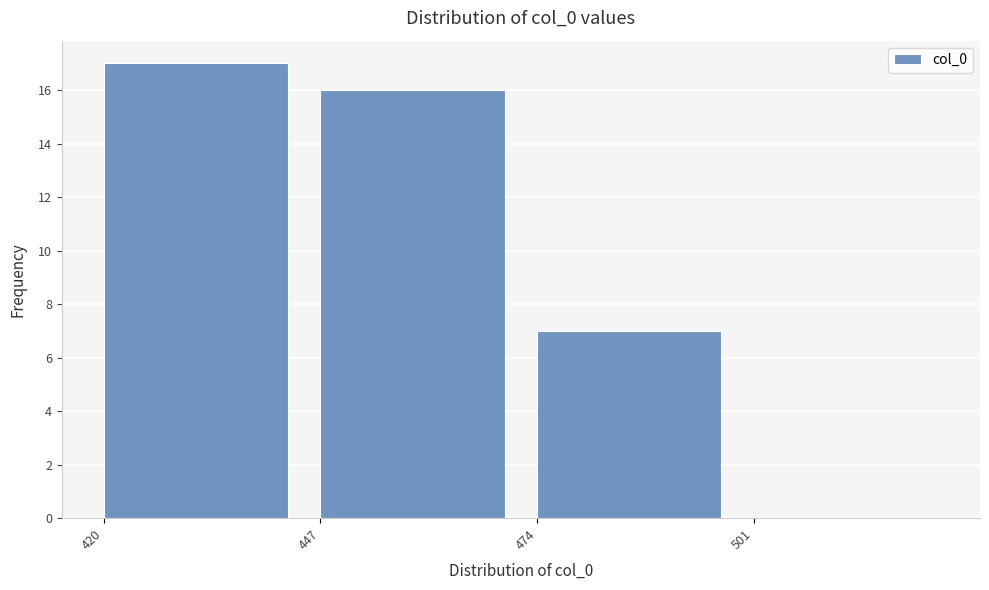

Reading left to right, transcribe this chart: for each bar, give the range it covers on the x-axis and its height. Neither the bar edges nor the heights are printed on the chart, so give them approximately, as read against the axes.

420 to 447: 17
447 to 474: 16
474 to 501: 7
501 to 528: 0